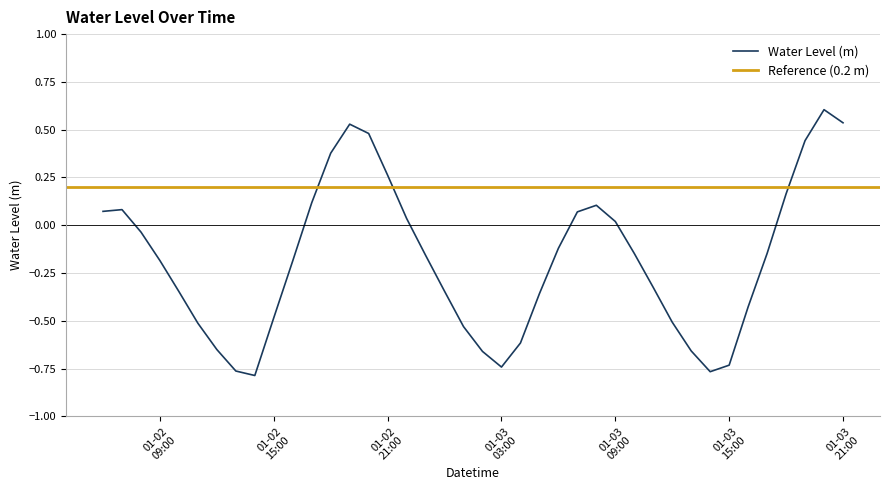

How many data points are less than 0?

25